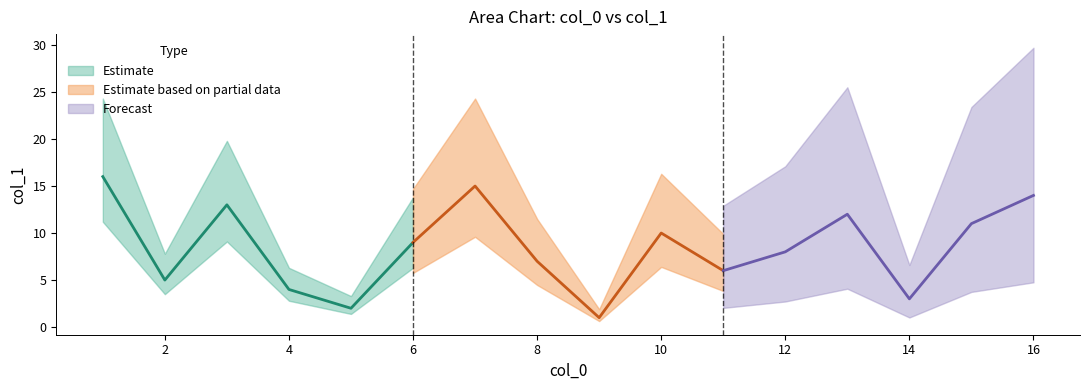

What is the difference between the values at 9 and 14?

2